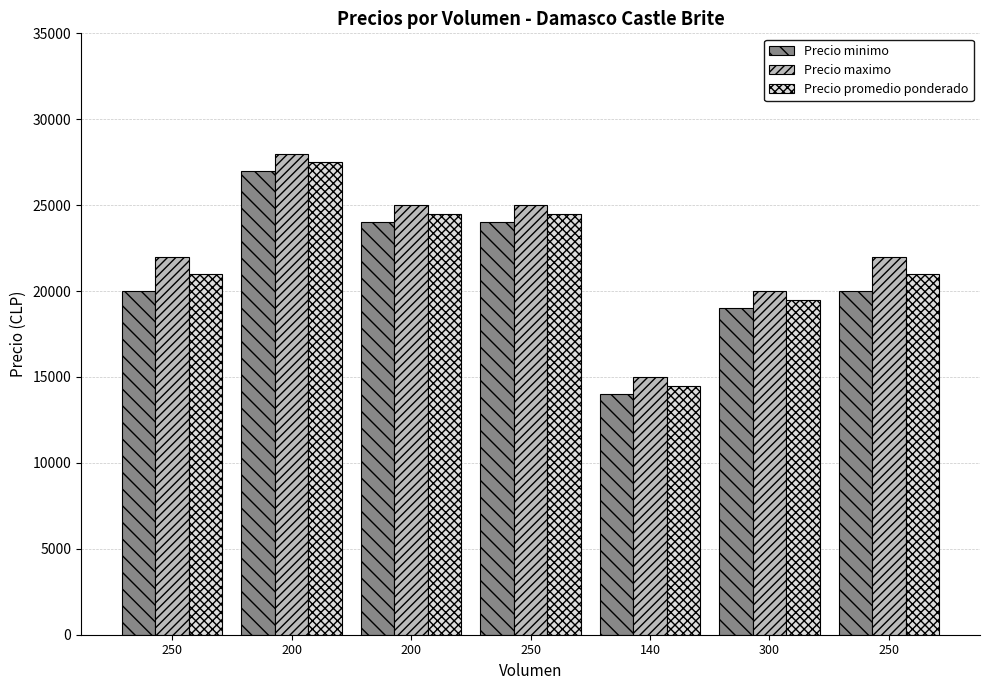

Where does the Precio minimo series first go above 20000?

200